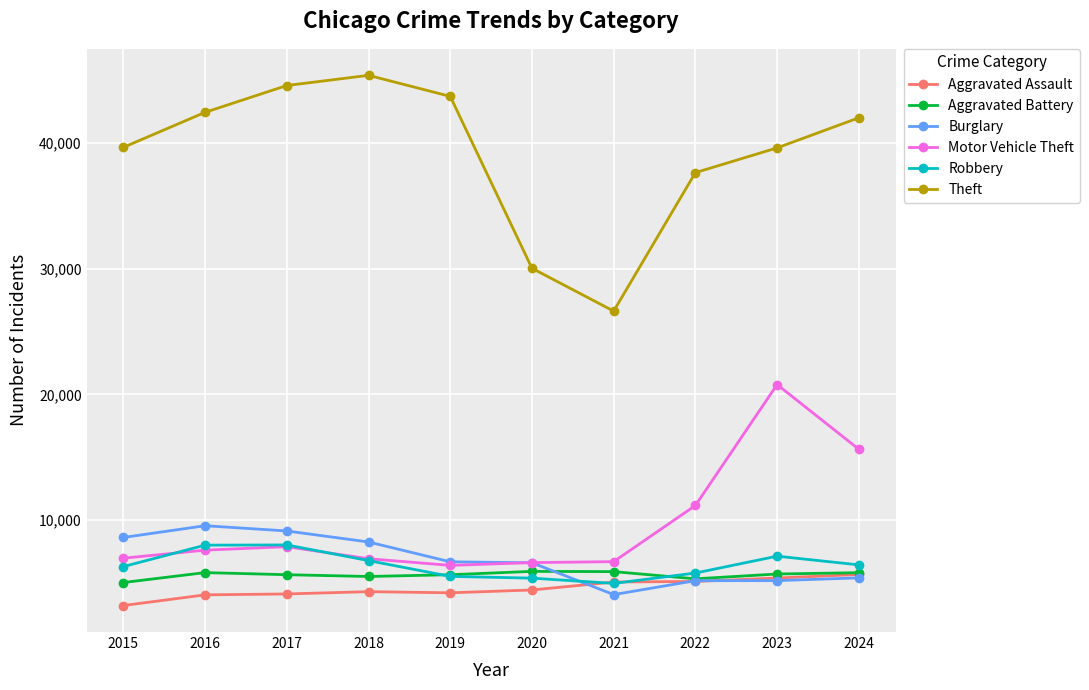

True or false: Theft has more than 1 points higher than both neighbors.

False